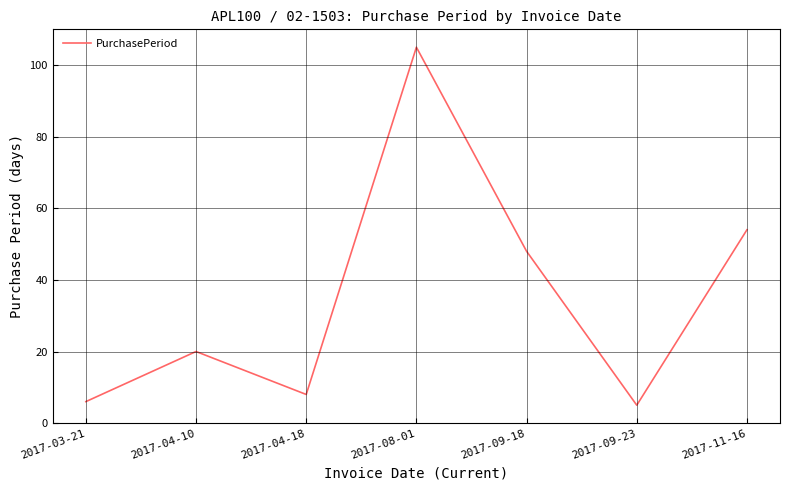

Rank the categories by value from lowest to highest.

2017-09-23, 2017-03-21, 2017-04-18, 2017-04-10, 2017-09-18, 2017-11-16, 2017-08-01